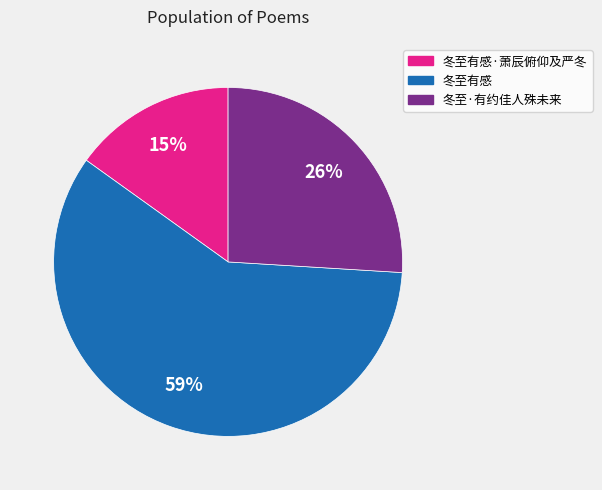

How many segments does this pie chart have?

3